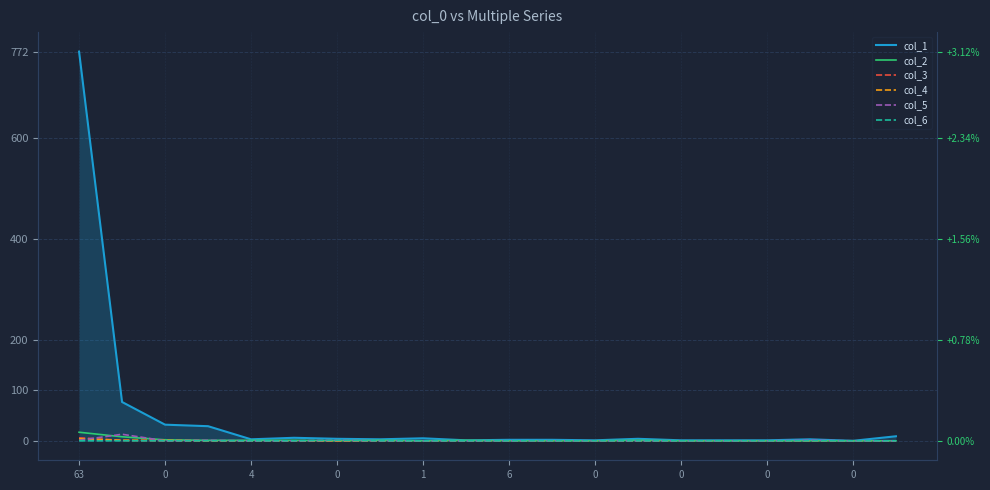

After their last crossing, which series has the higher values: col_3 or col_5?

col_5